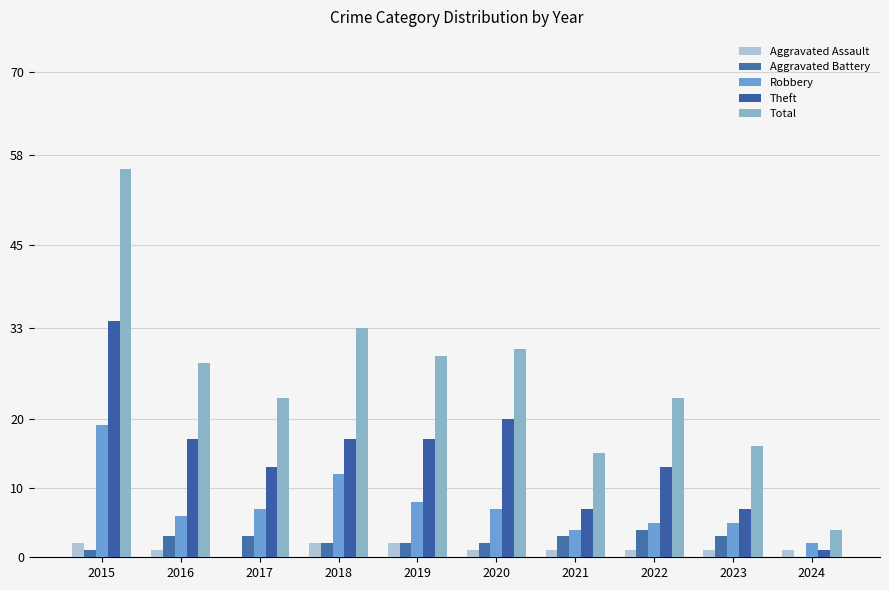

What is the highest value of the Robbery series?

19